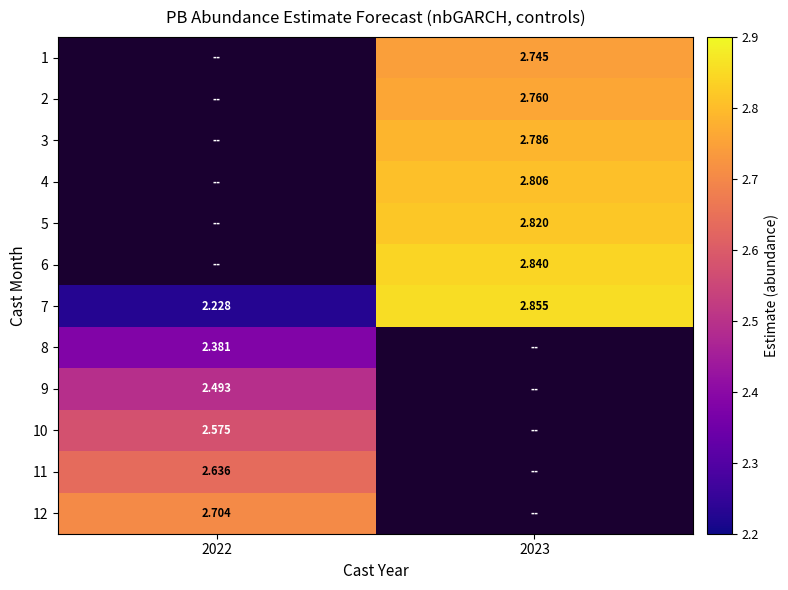

How many positive values does the 4 series have?

1